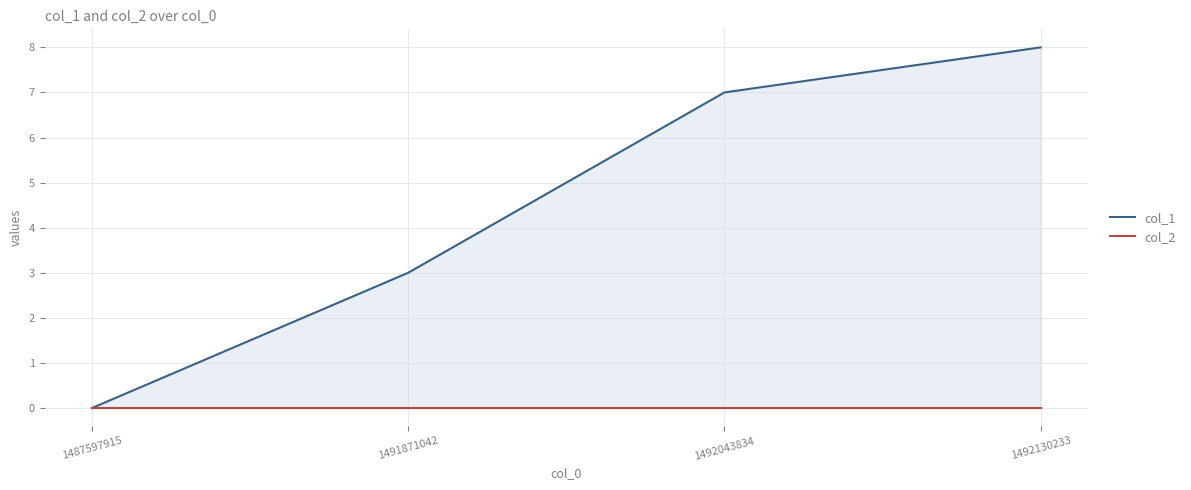

Which series has the largest total across all categories?

col_1